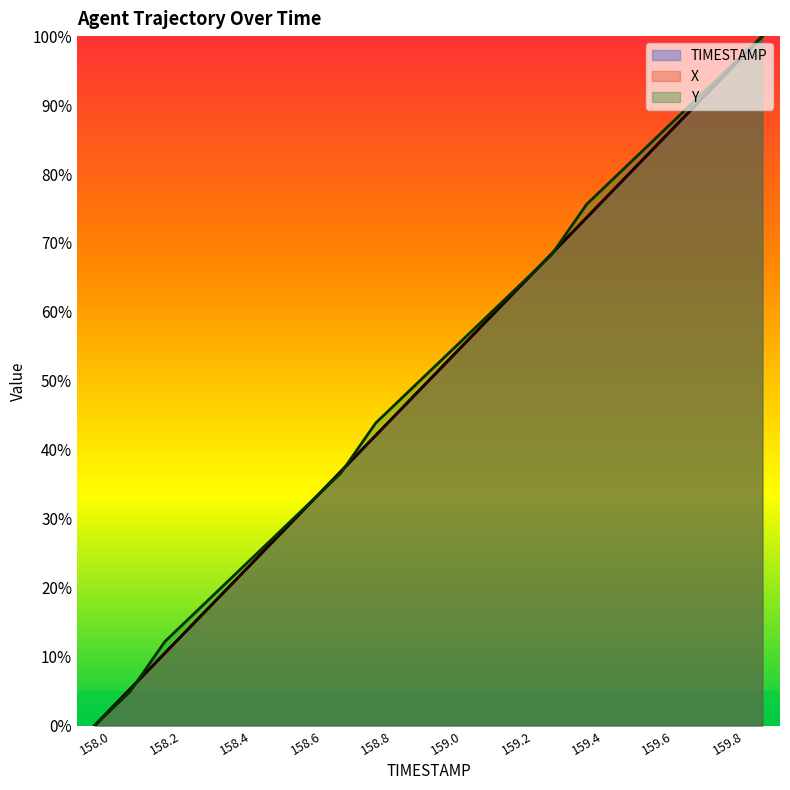

What is the sum of all X values?

999.9